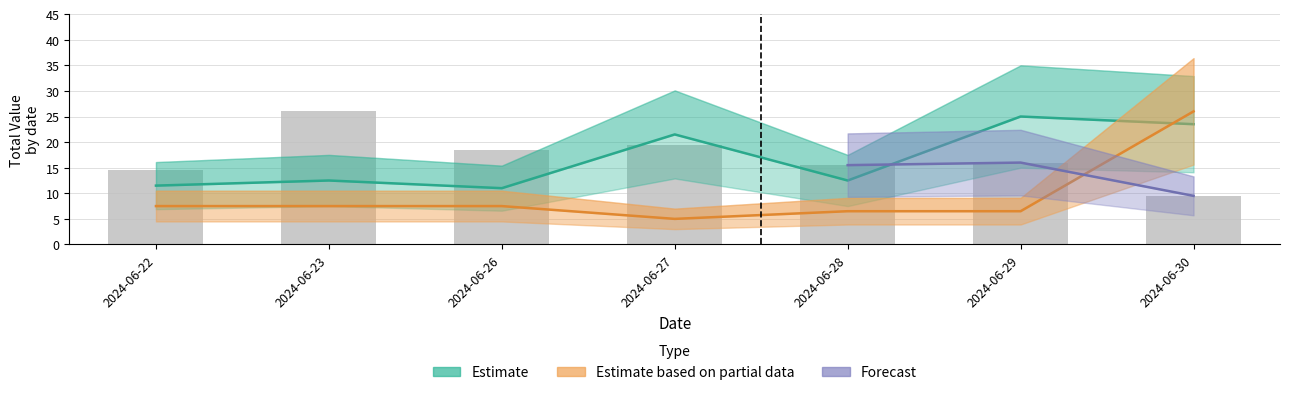

What is the value of the aluno1 bar at the 3rd from the left?

18.5